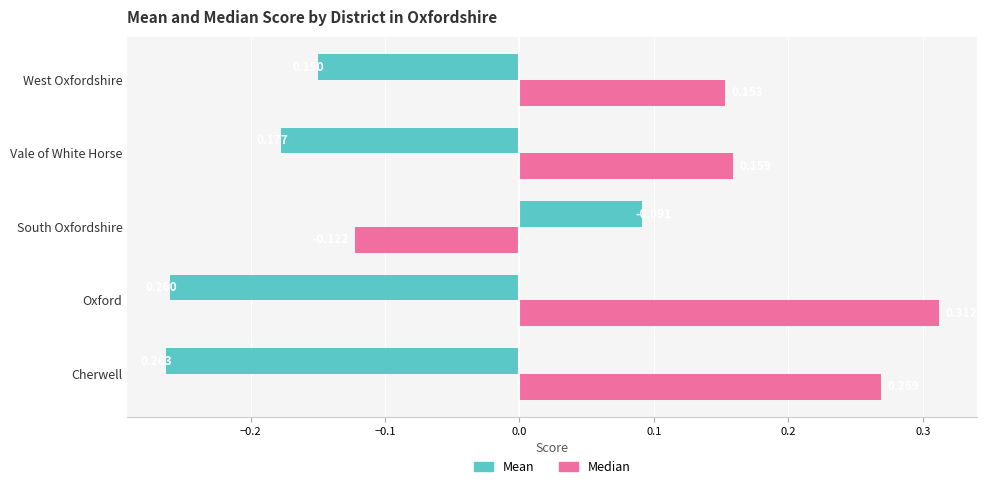

How many values in Mean are above zero?

1